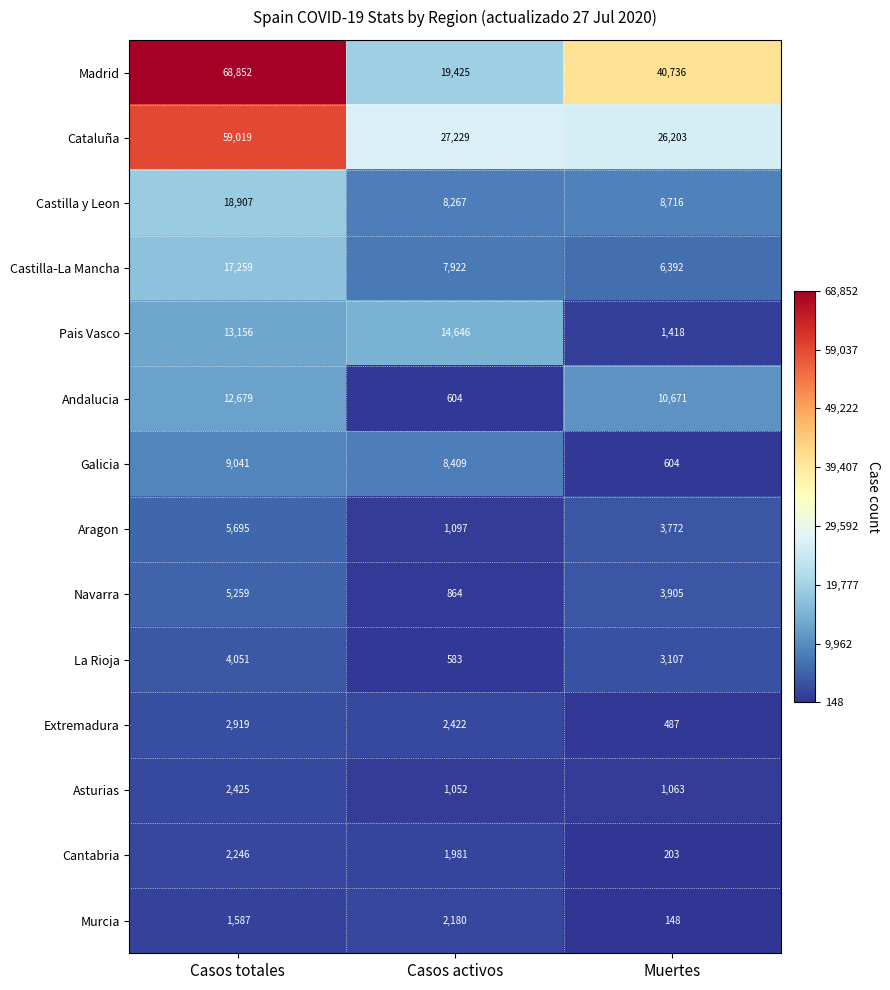

What is the spread (max minus min) of values at Casos totales?

67265